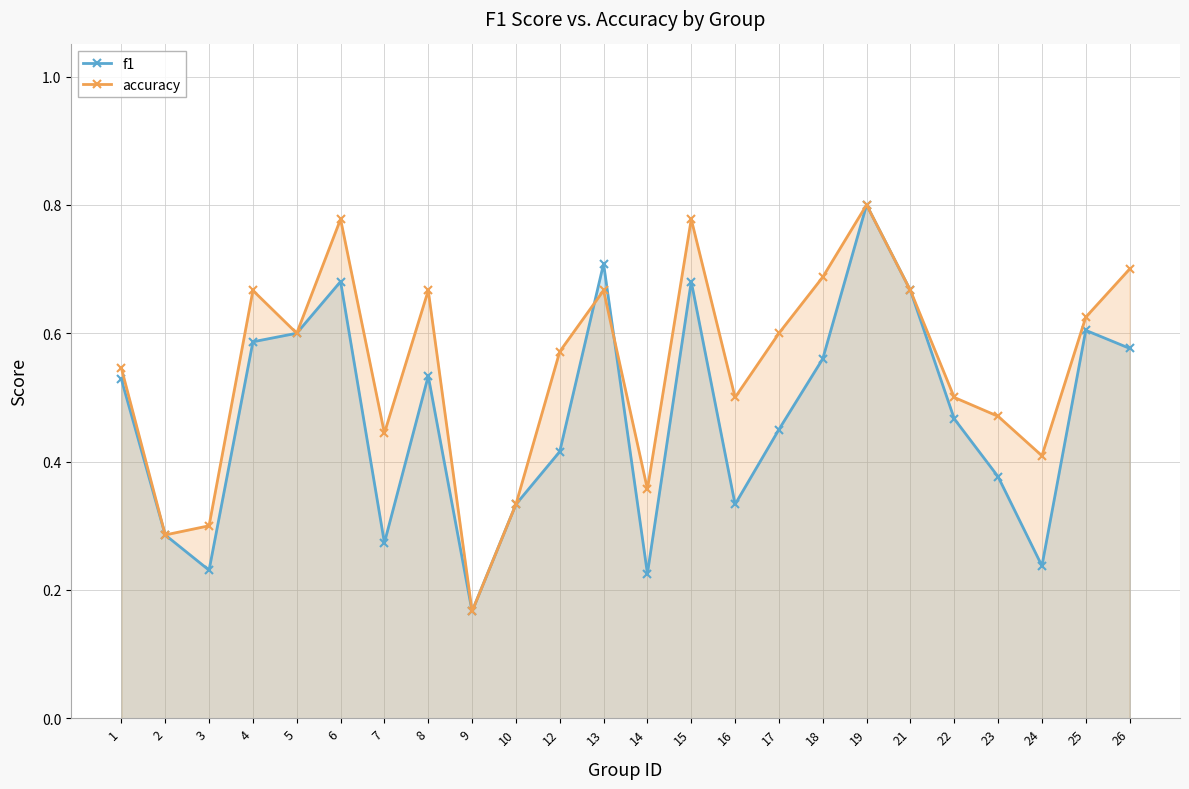

What is the value of the f1 point at the 5th from the left?

0.6